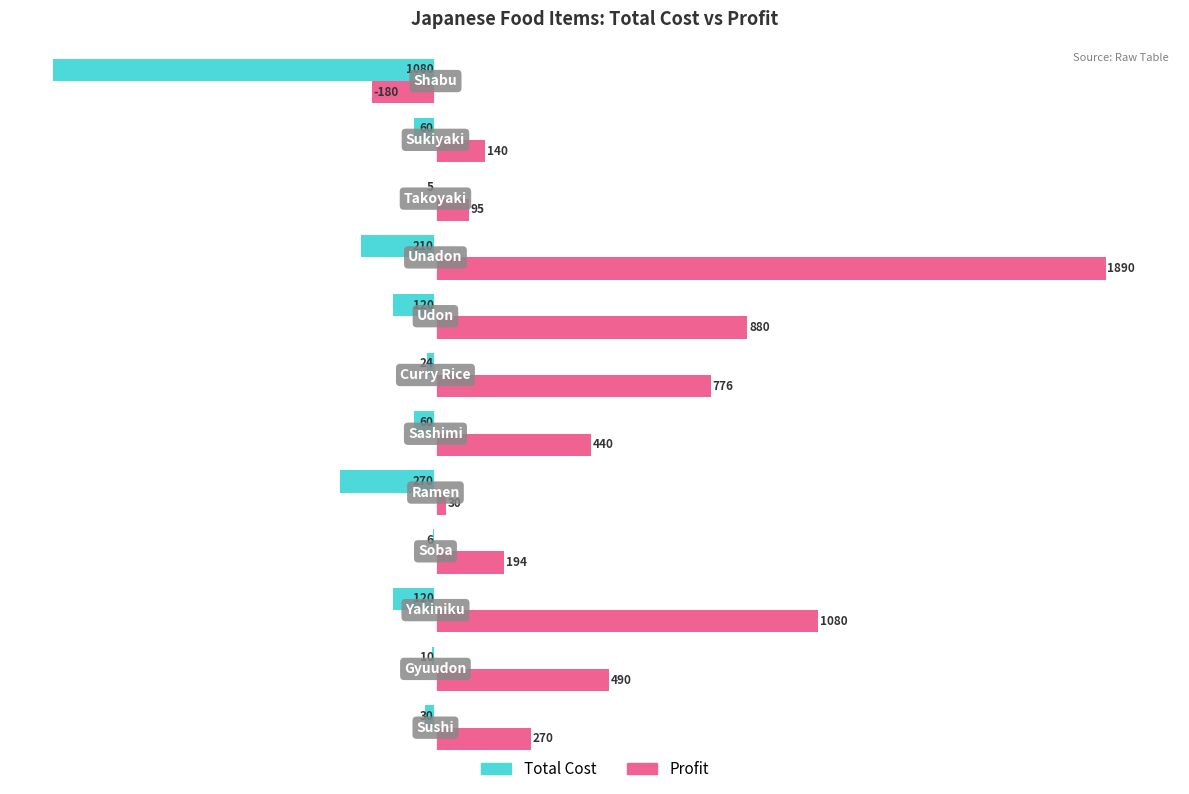

What are all the series names shown in the legend?

Total Cost, Profit